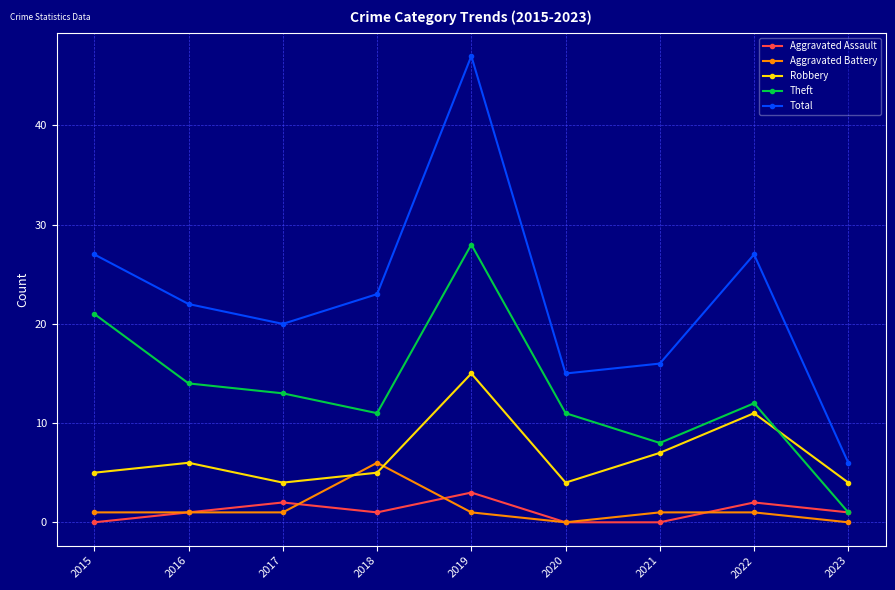

At which category does Aggravated Assault reach its first local valley?

2018